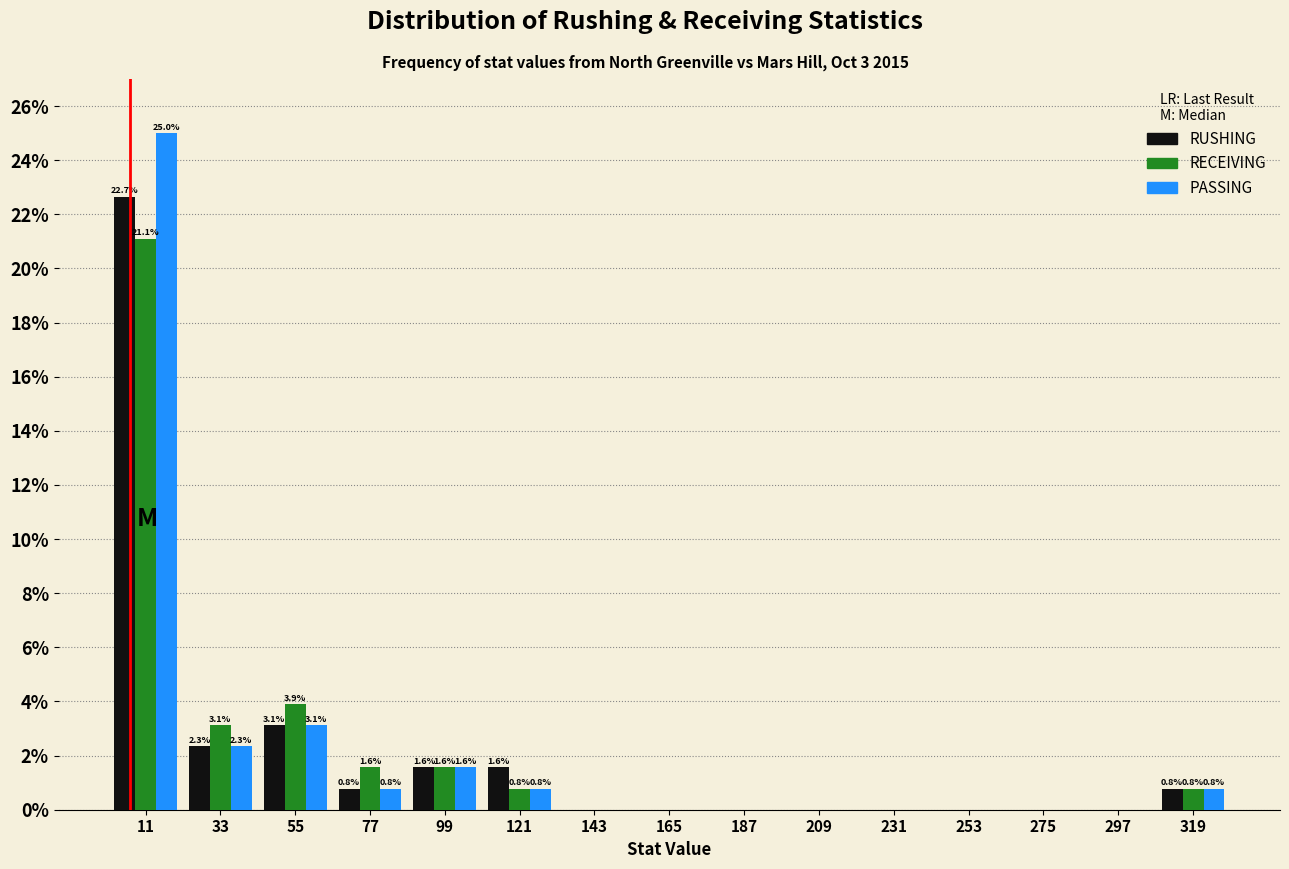

In the PASSING series, which range on the x-axis has the tallest bar?

0 to 20